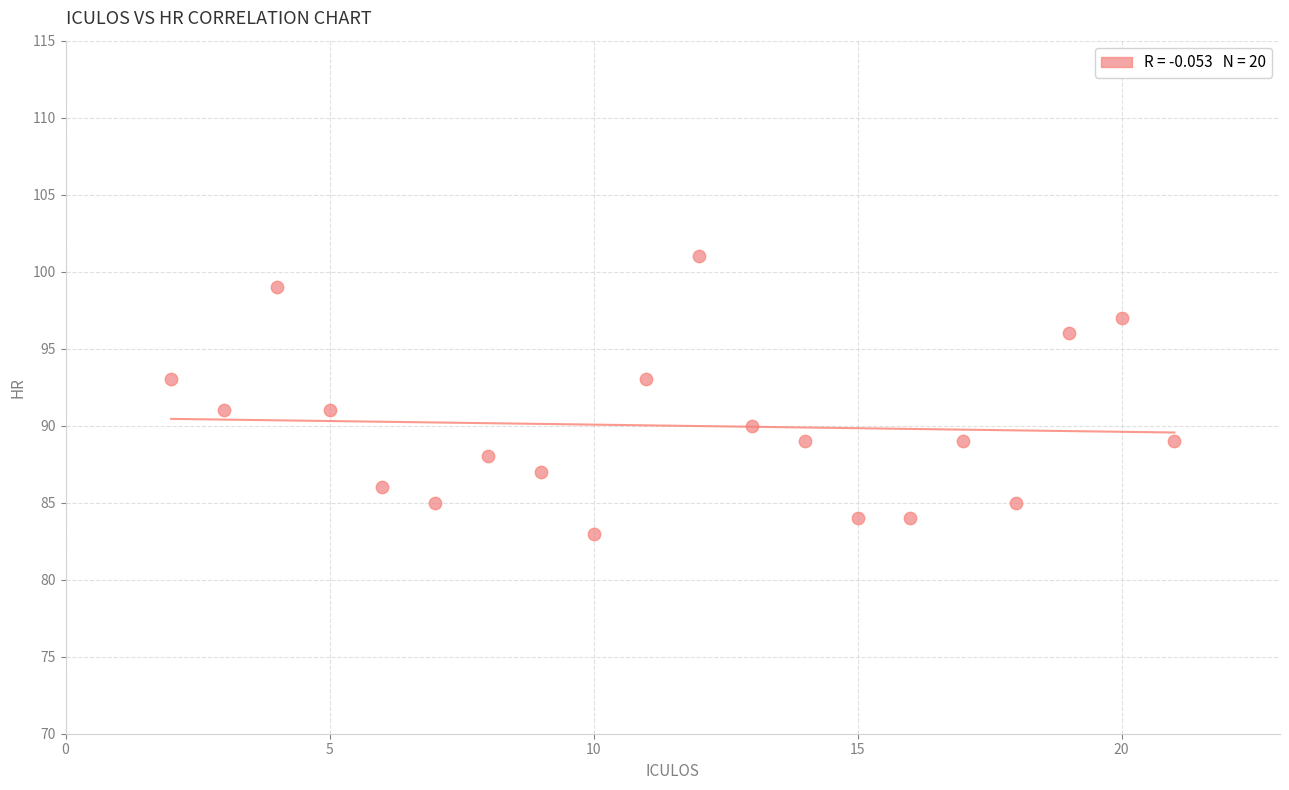

What is the range of X values (max minus min)?

19